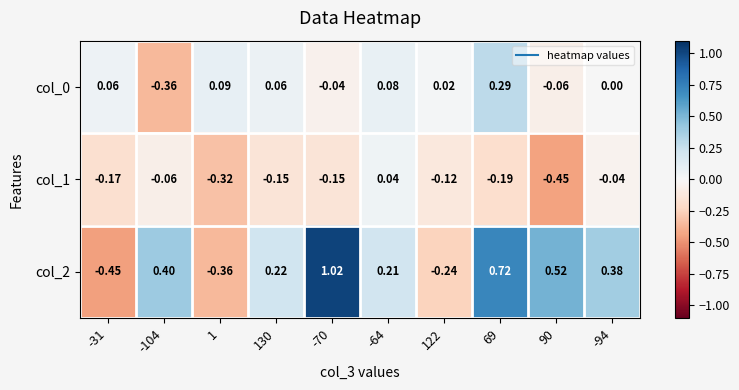

Which series has the widest spread of values?

col_2